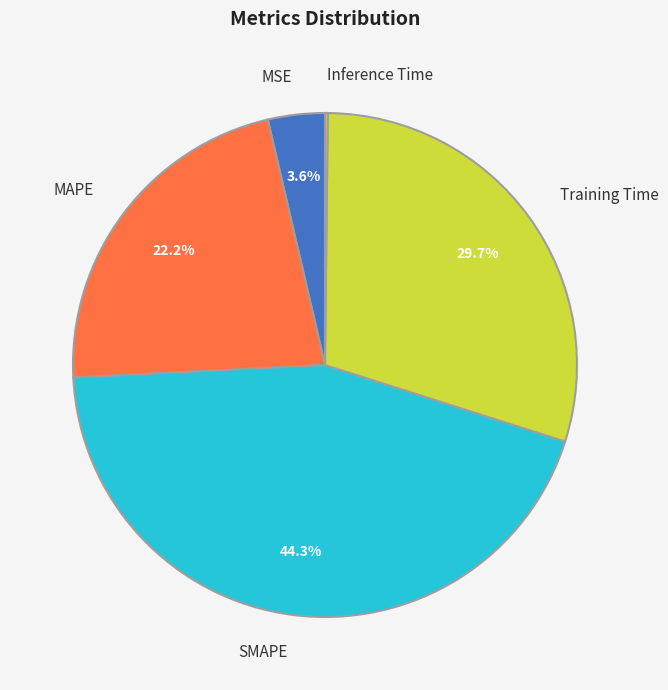

What percentage is NOT represented by MSE?

96.4%